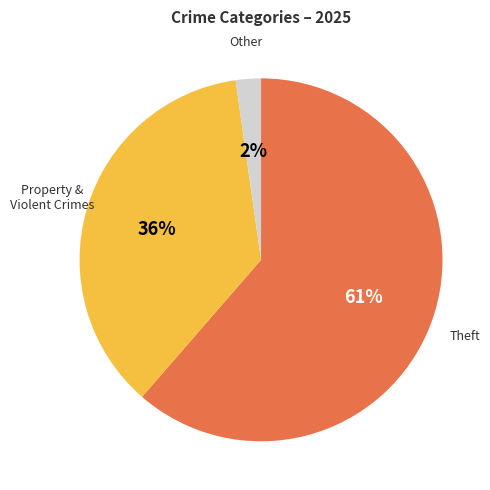

What is the largest slice in the pie chart?

Theft